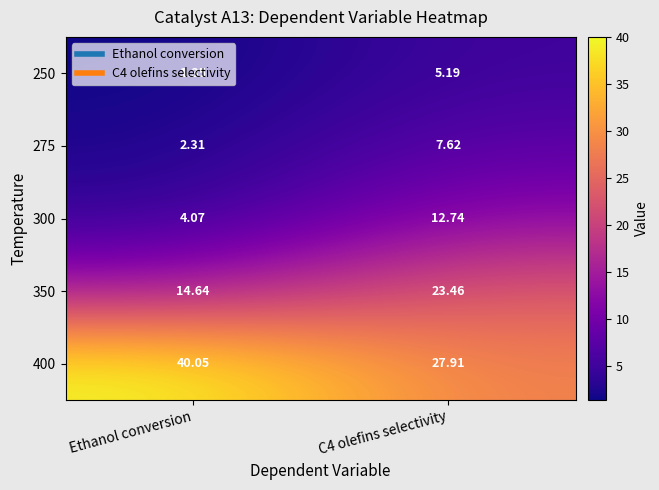

How many data points in 400 are less than 40?

1